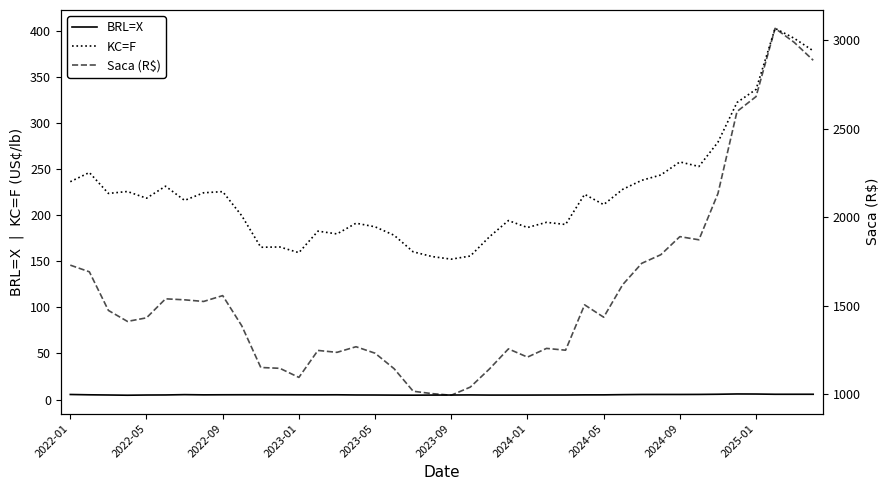

What is the lowest value of the KC=F series?

152.3